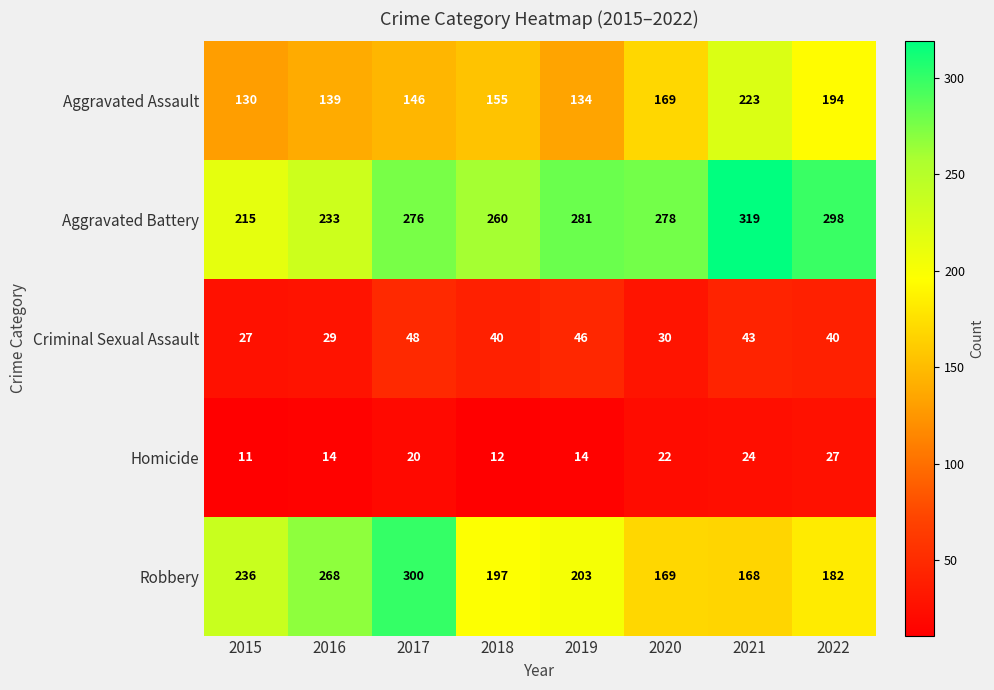

Between 2015 and 2021, which series saw the biggest shift?

Aggravated Battery